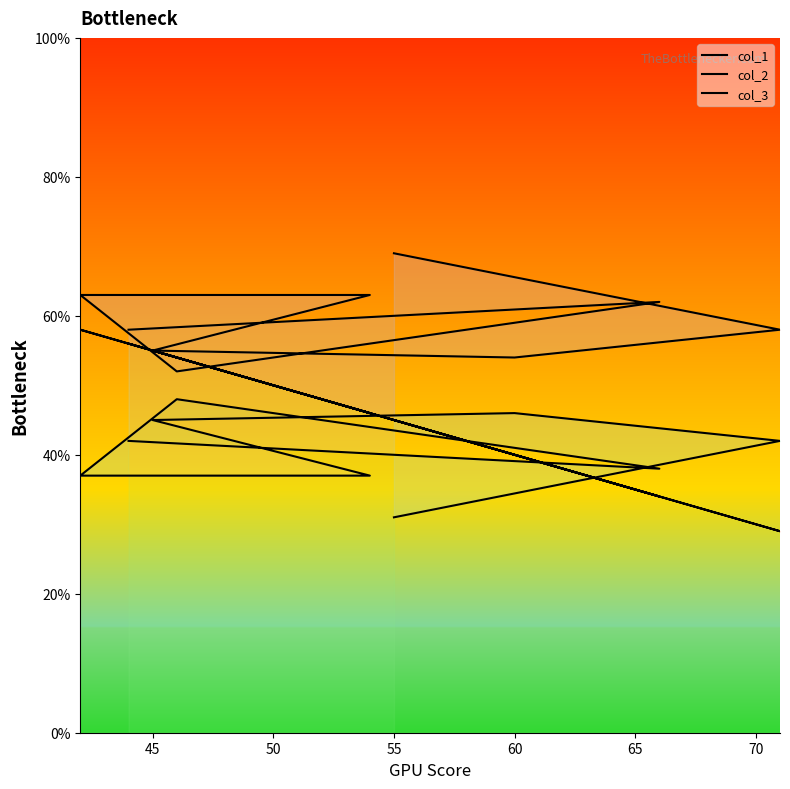

The col_3 series shows 30 at 70. True or false?

False